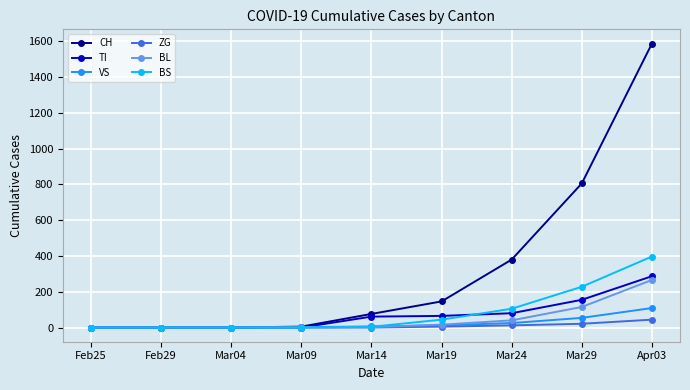

At which label is BS closest to 198?

Mar29